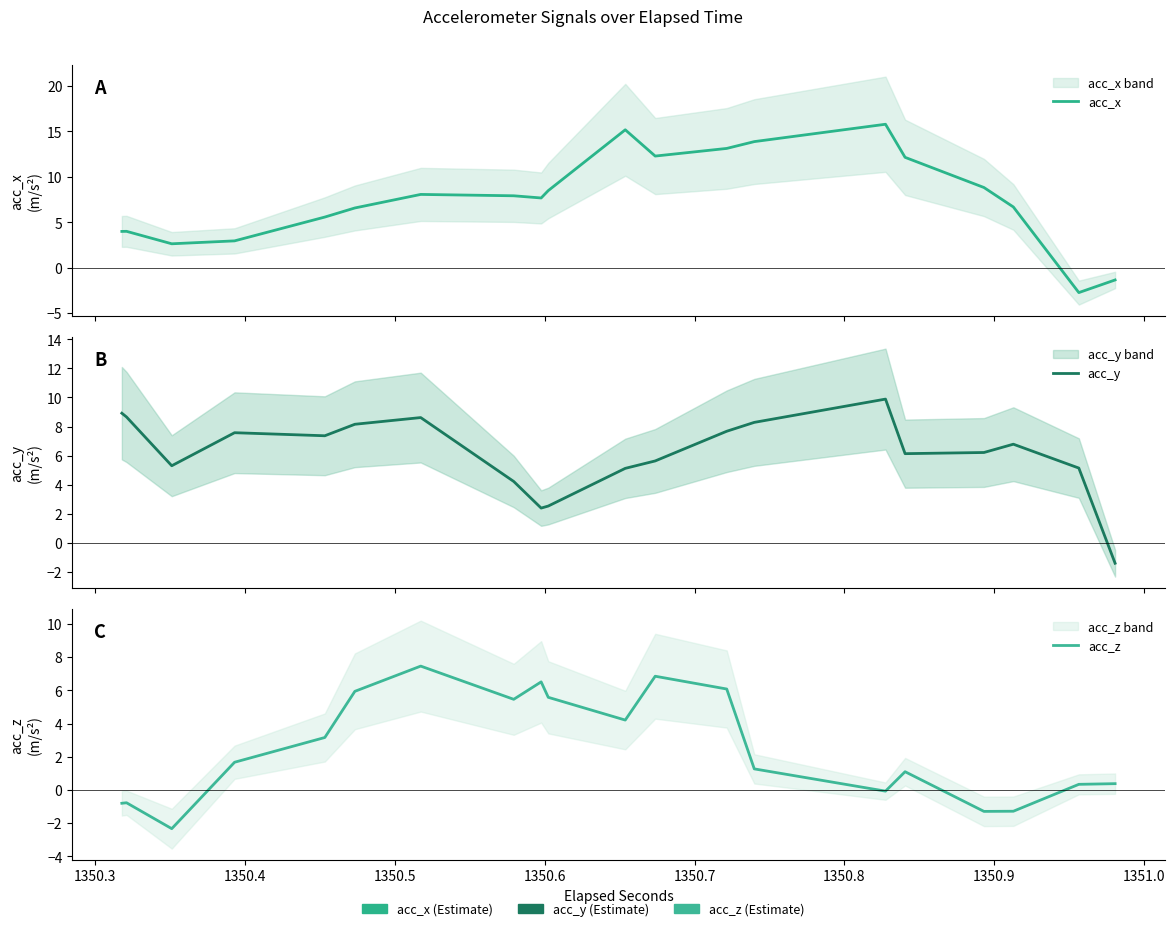

Rank the series at 1350.5 from highest to lowest value.

acc_y, acc_x, acc_z